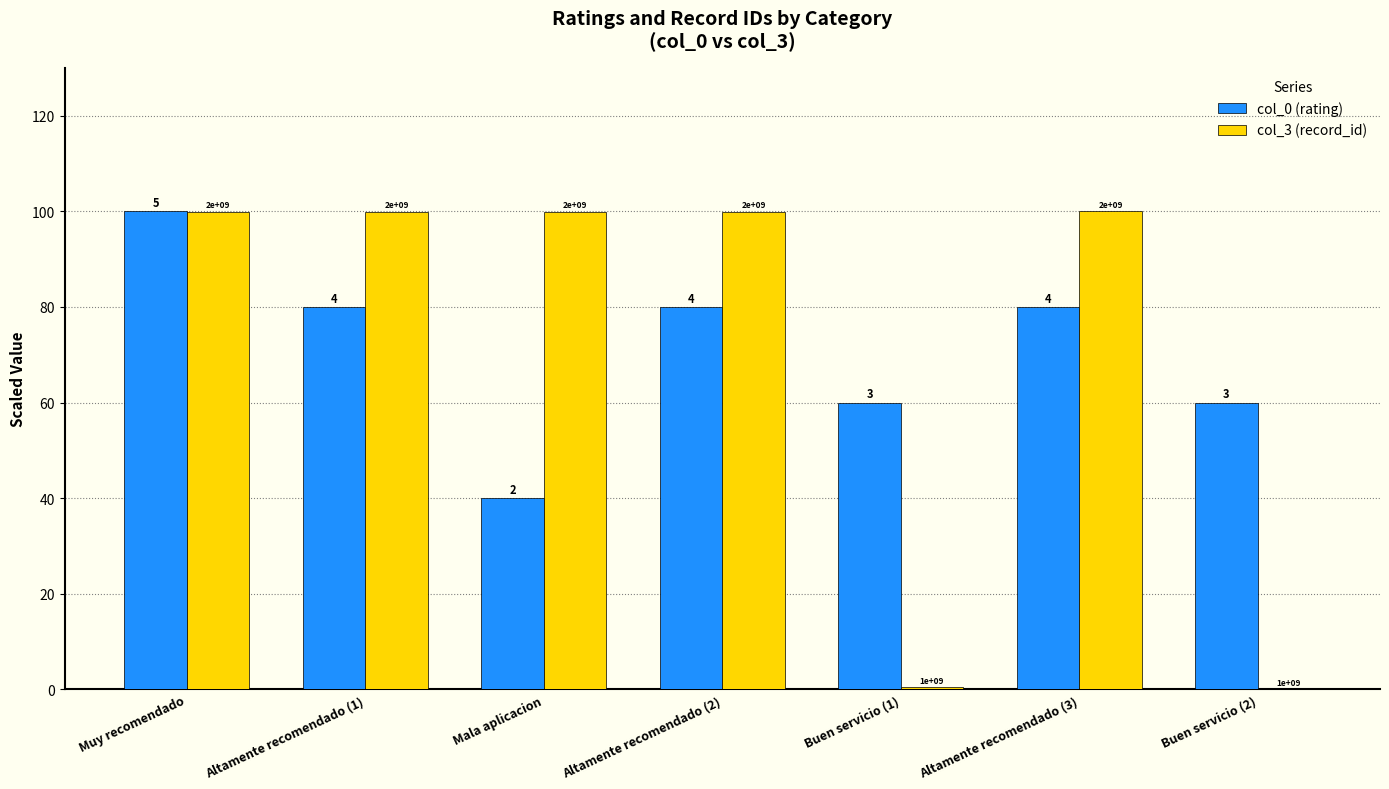

How many groups of bars are there?

7